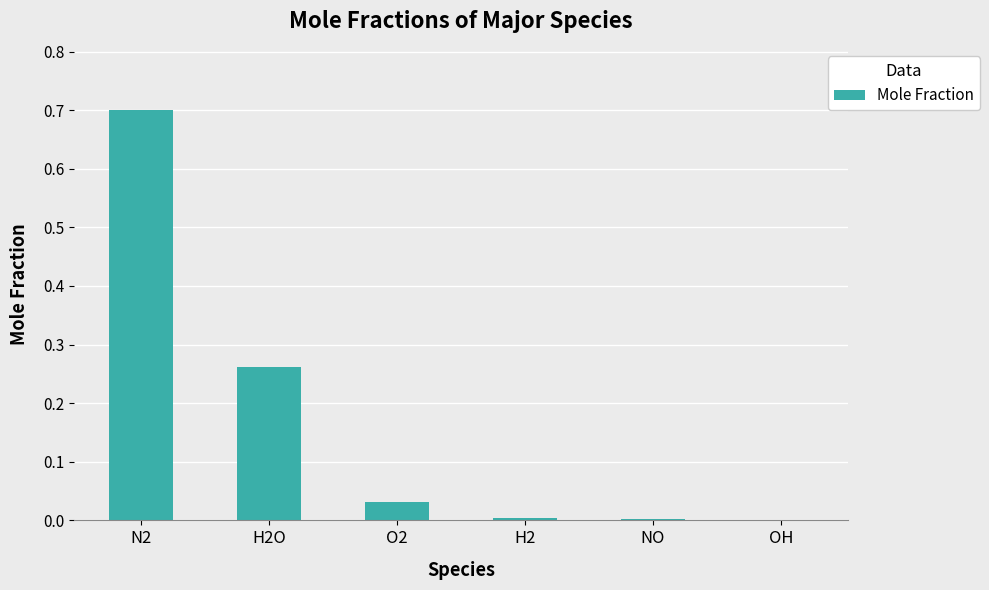

What is the maximum value shown in the chart?

0.7